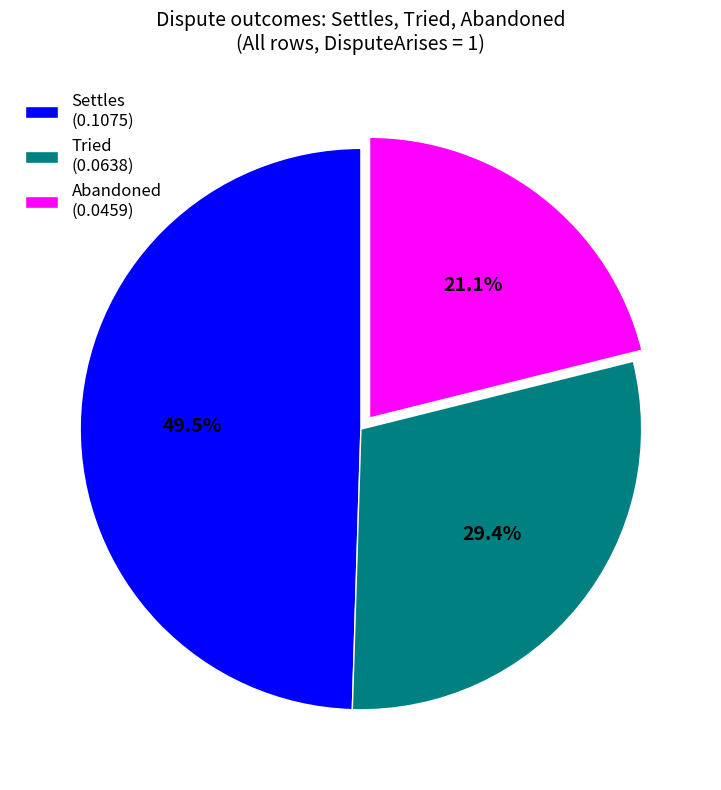

To the nearest percent, what is the difference between the Abandoned and Settles slice percentages?

28%